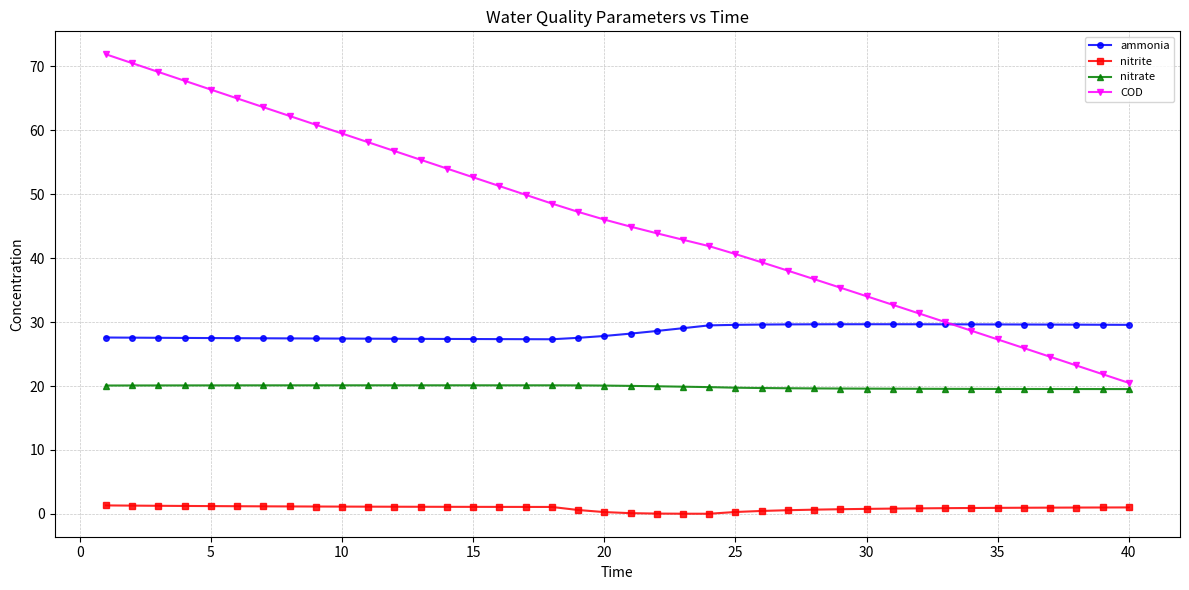

What is the value of the COD point at the 10th from the left?

59.5